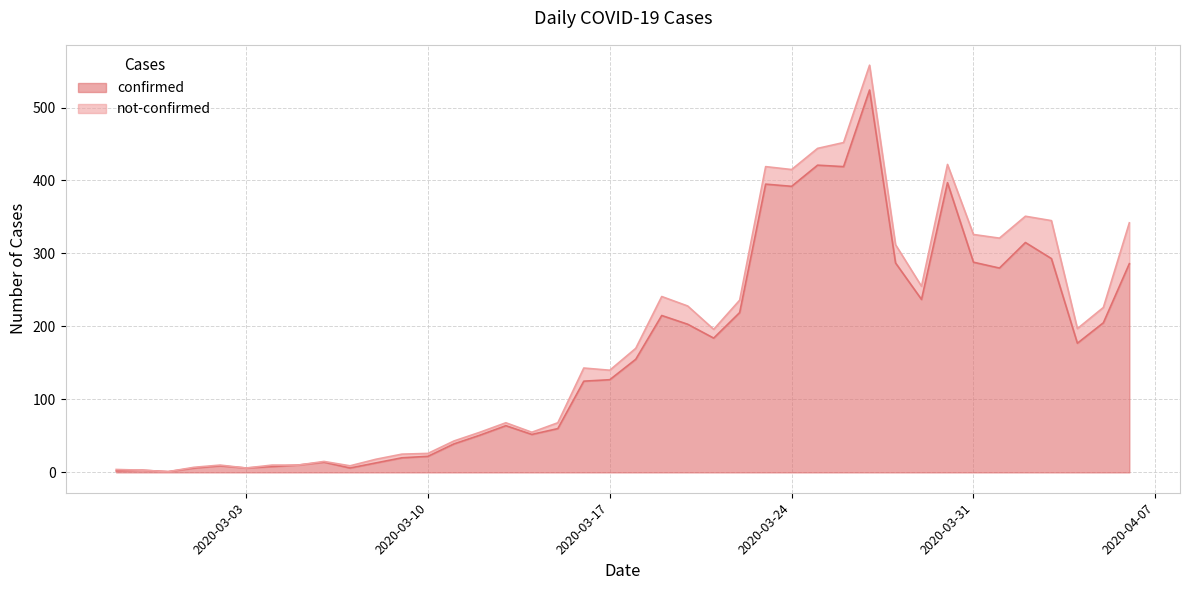

How many values exceed 155?

19